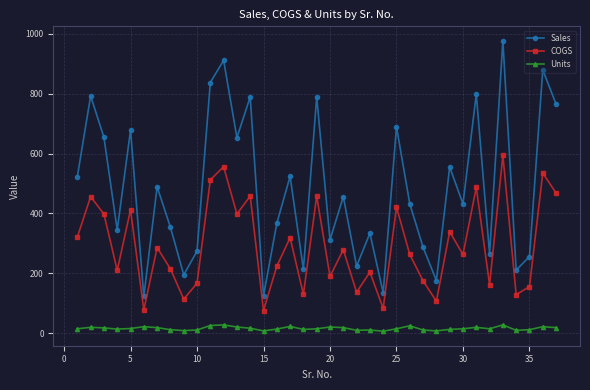

What is the minimum value for COGS?

76